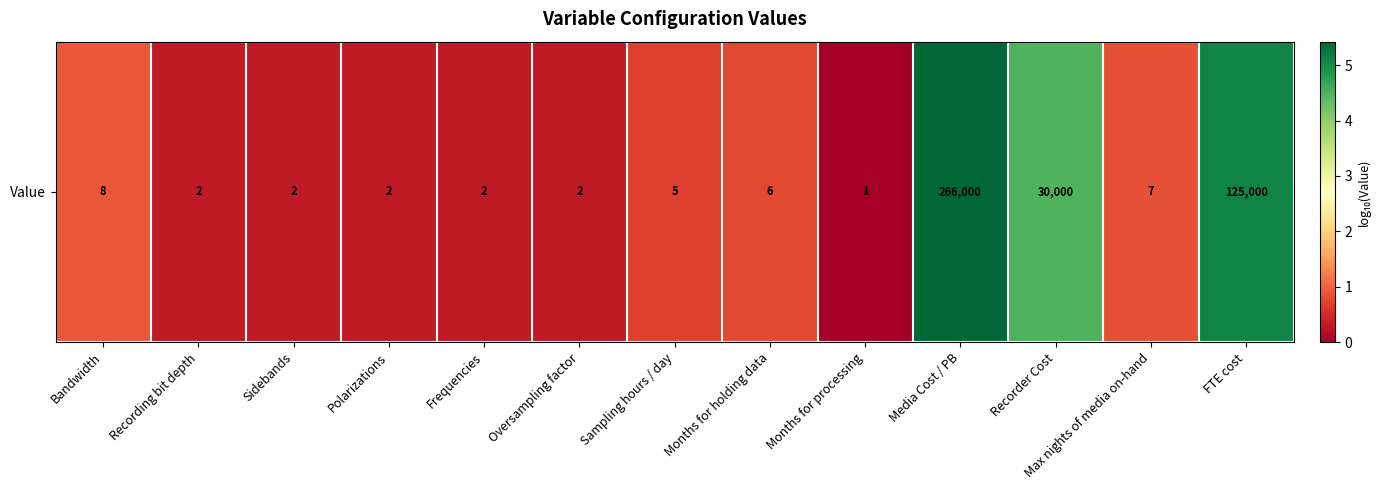

What is the difference between the second highest and second lowest values?

4.8